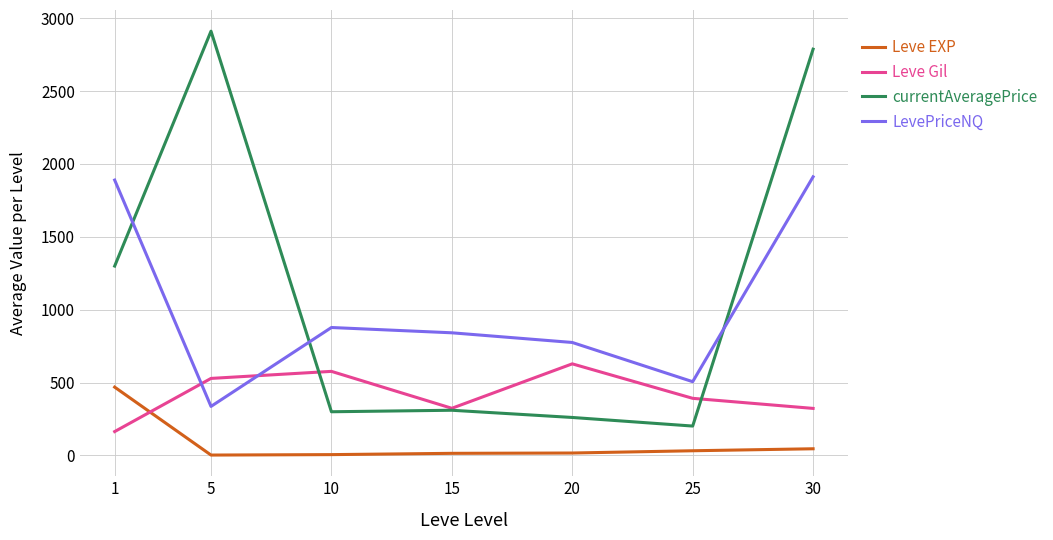

What is the maximum value for LevePriceNQ?

1911.8